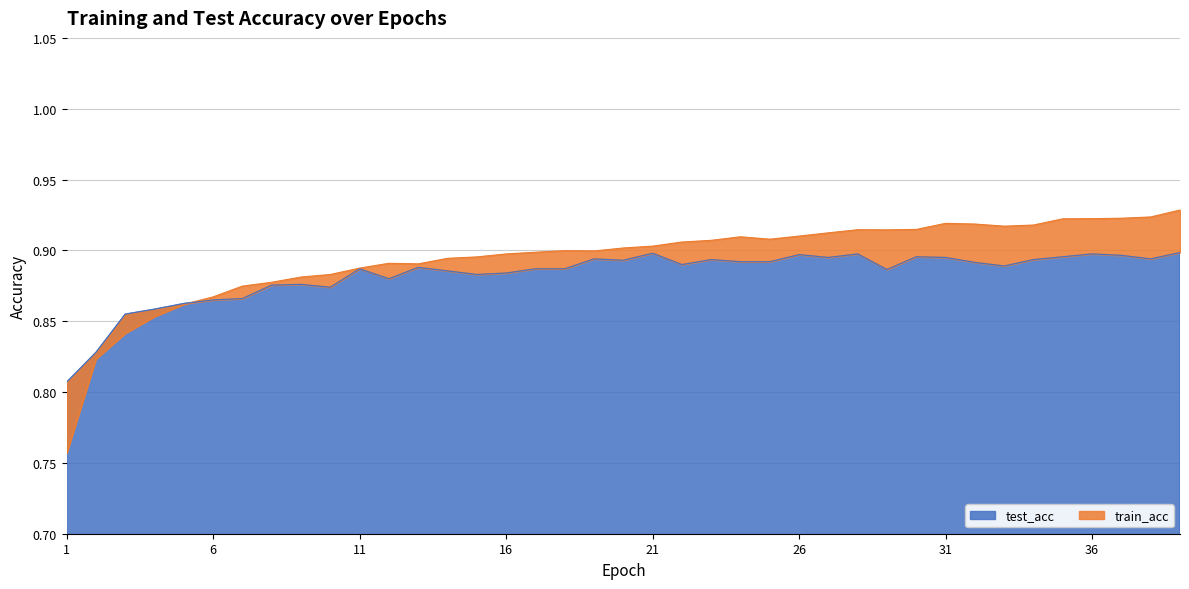

Which category has the lowest value in the test_acc series?

1